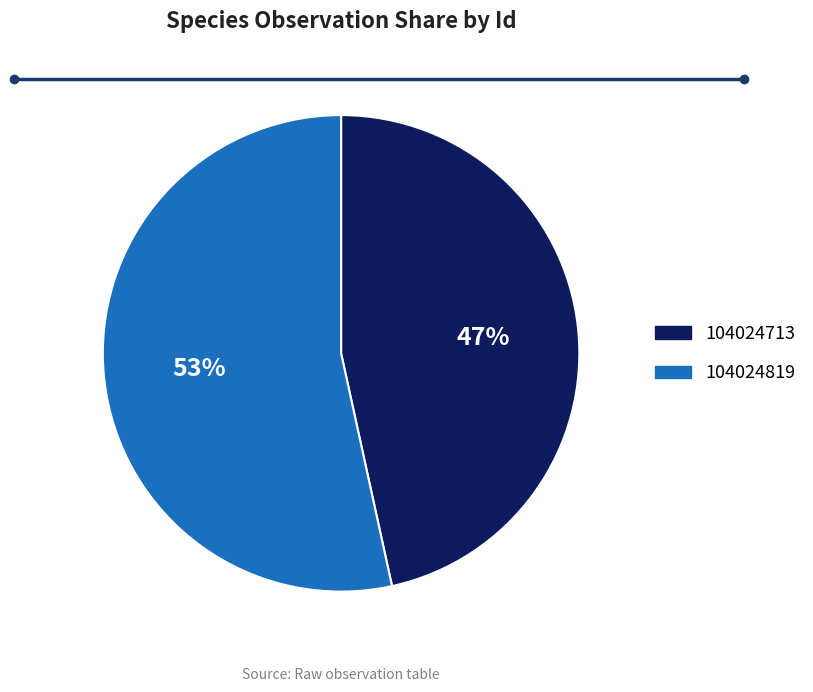

To the nearest percent, what is the combined percentage of 104024819 and 104024713?

100%